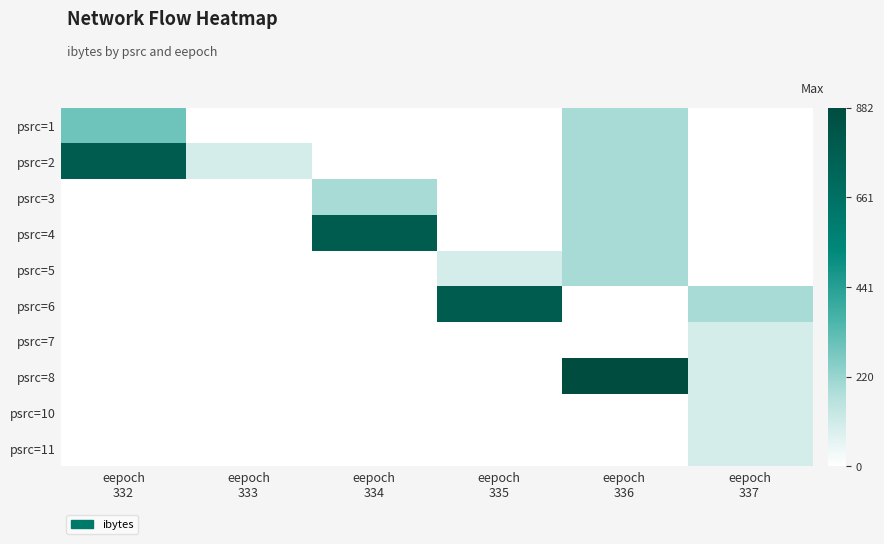

Reading right to left, extract all data points from this chart.

psrc=1: eepoch
337=0	eepoch
336=196	eepoch
335=0	eepoch
334=0	eepoch
333=0	eepoch
332=294
psrc=2: eepoch
337=0	eepoch
336=196	eepoch
335=0	eepoch
334=0	eepoch
333=98	eepoch
332=784
psrc=3: eepoch
337=0	eepoch
336=196	eepoch
335=0	eepoch
334=196	eepoch
333=0	eepoch
332=0
psrc=4: eepoch
337=0	eepoch
336=196	eepoch
335=0	eepoch
334=784	eepoch
333=0	eepoch
332=0
psrc=5: eepoch
337=0	eepoch
336=196	eepoch
335=98	eepoch
334=0	eepoch
333=0	eepoch
332=0
psrc=6: eepoch
337=196	eepoch
336=0	eepoch
335=784	eepoch
334=0	eepoch
333=0	eepoch
332=0
psrc=7: eepoch
337=98	eepoch
336=0	eepoch
335=0	eepoch
334=0	eepoch
333=0	eepoch
332=0
psrc=8: eepoch
337=98	eepoch
336=882	eepoch
335=0	eepoch
334=0	eepoch
333=0	eepoch
332=0
psrc=10: eepoch
337=98	eepoch
336=0	eepoch
335=0	eepoch
334=0	eepoch
333=0	eepoch
332=0
psrc=11: eepoch
337=98	eepoch
336=0	eepoch
335=0	eepoch
334=0	eepoch
333=0	eepoch
332=0